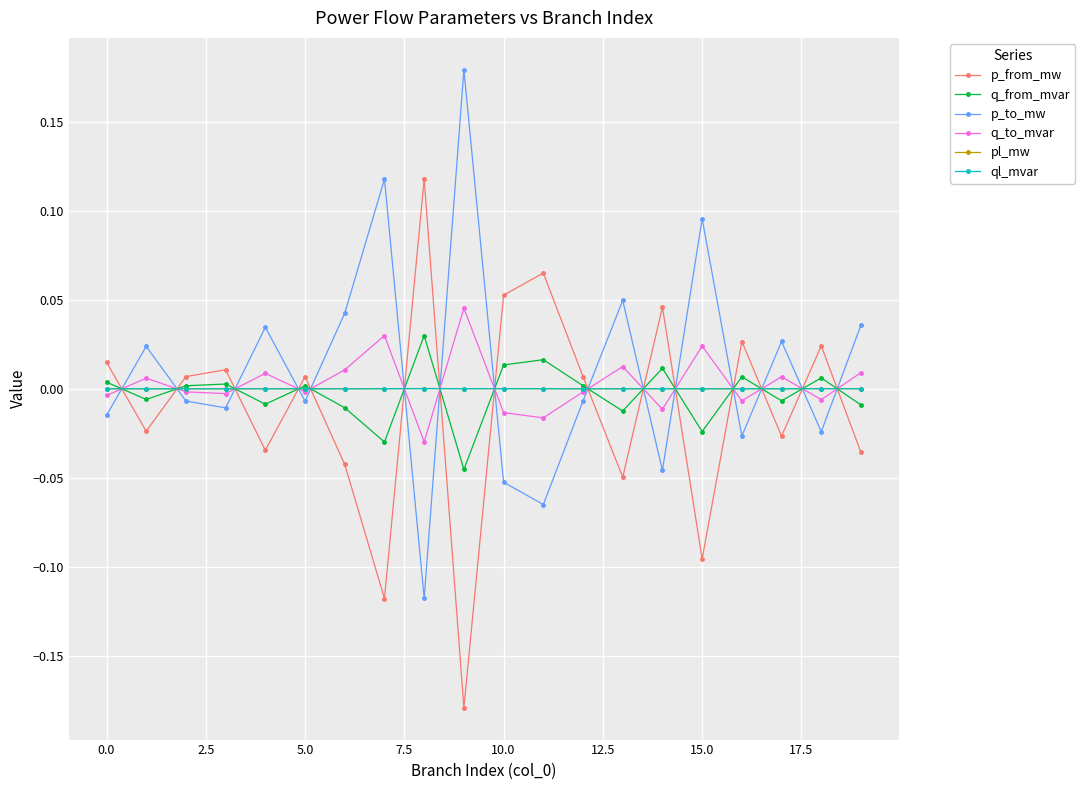

In p_to_mw, how many points are lower than both neighbors (excluding endpoints)?

7